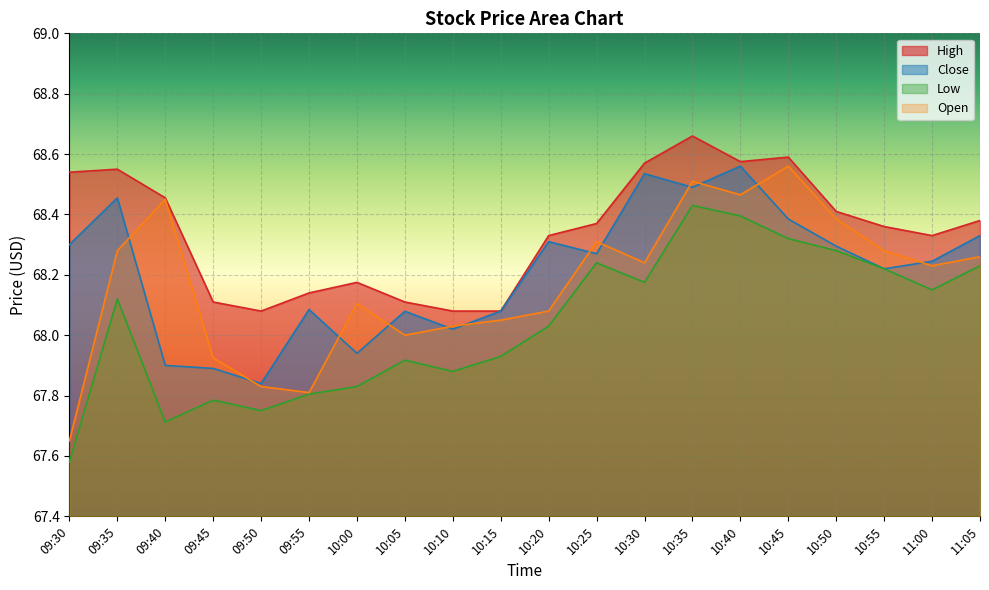

What value does the Low series have at 09:55?

67.8